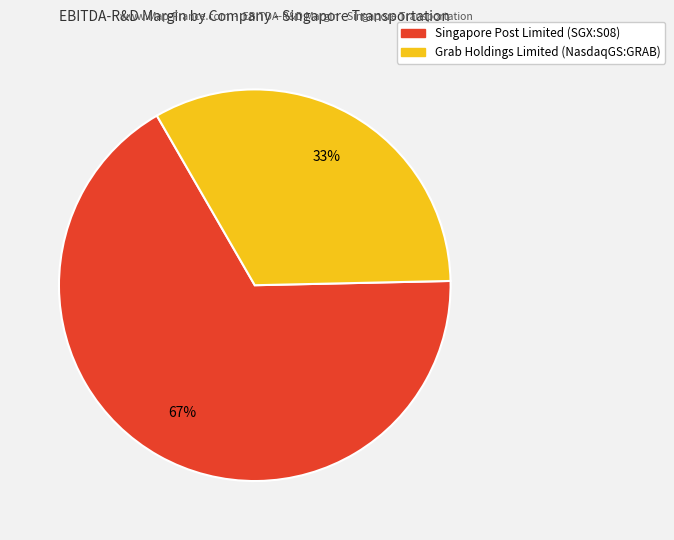

Rank the categories by value from lowest to highest.

Grab Holdings Limited (NasdaqGS:GRAB), Singapore Post Limited (SGX:S08)